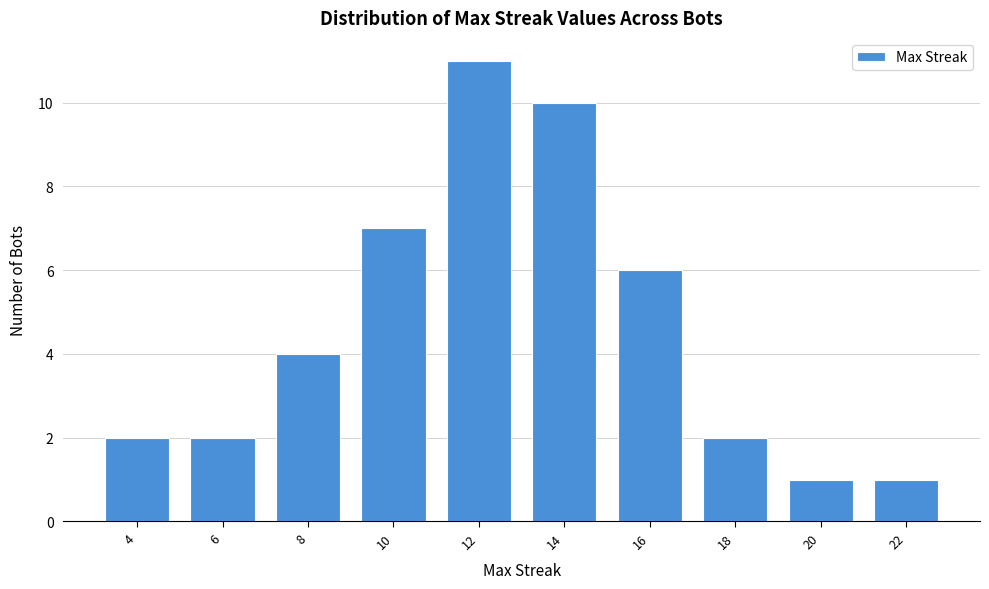

Reading left to right, transcribe this chart: for each bar, give the range it covers on the x-axis and its height. The values are not printed on the chart, so give them approximately, as read against the axis.

3 to 5: 2
5 to 7: 2
7 to 9: 4
9 to 11: 7
11 to 13: 11
13 to 15: 10
15 to 17: 6
17 to 19: 2
19 to 21: 1
21 to 23: 1